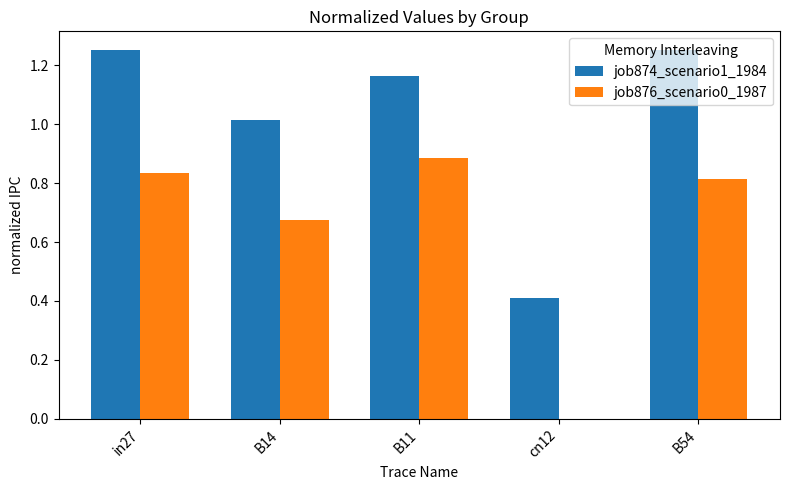

The value of job874_scenario1_1984 at B11 is 0.6. True or false?

False